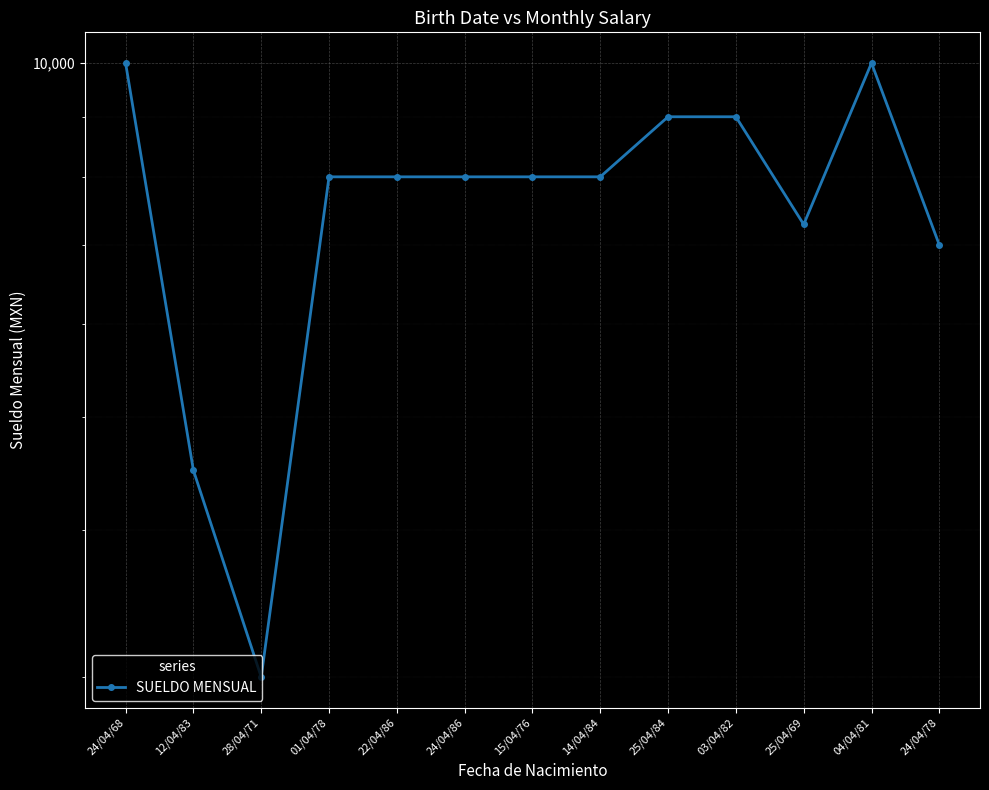

How many points are higher than both their immediate neighbors (excluding endpoints)?

1